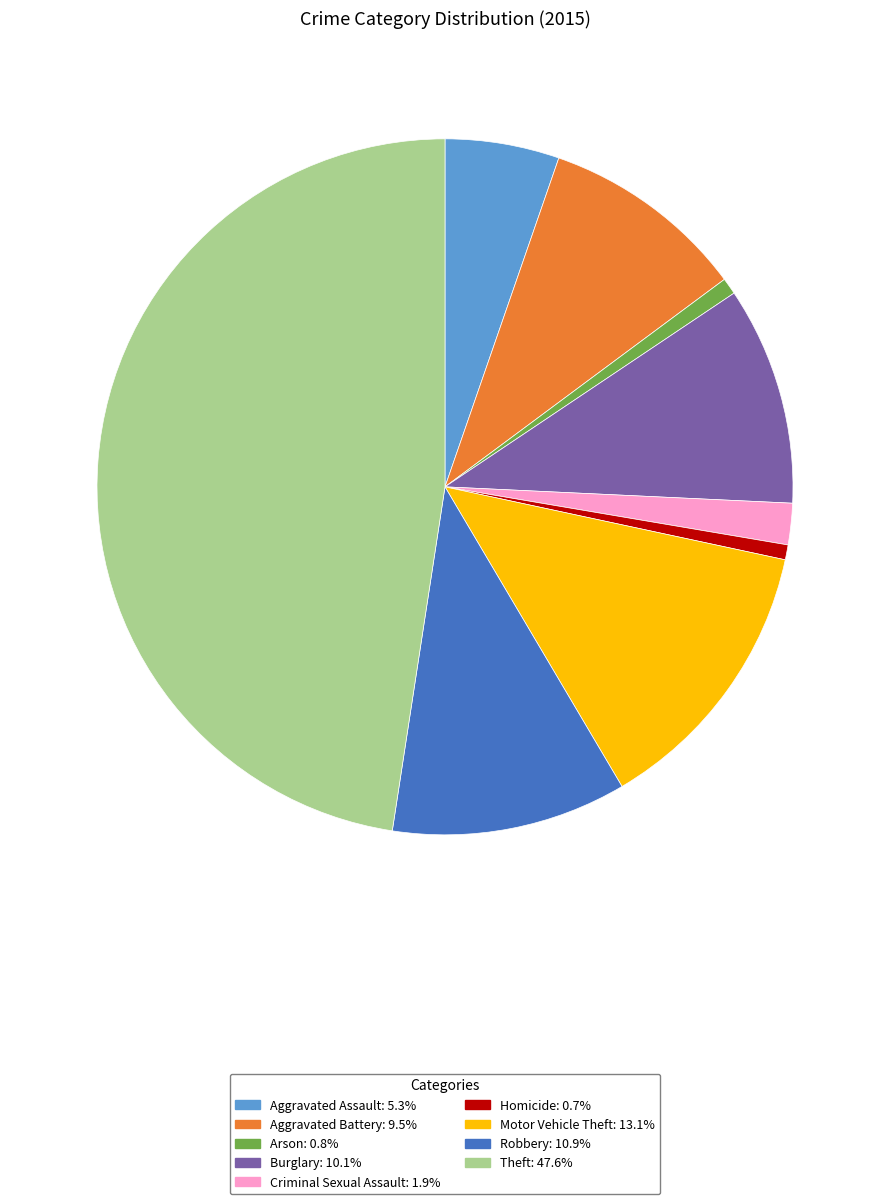

Do Motor Vehicle Theft and Robbery together represent more than half of the pie?

No